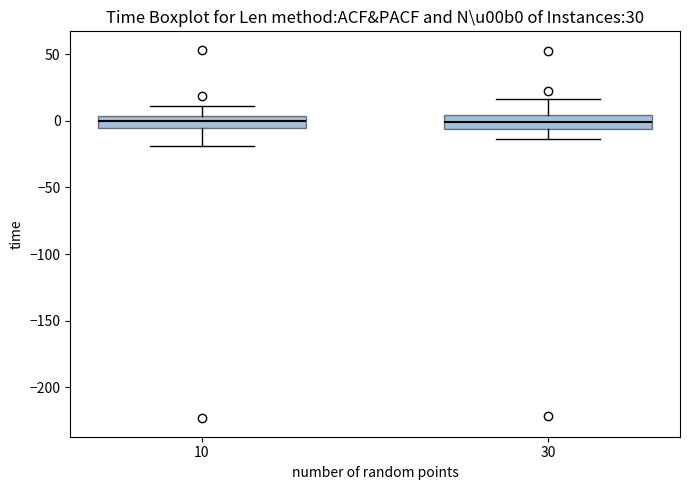

Reading left to right, transcribe this box plot: for each box, give where its median line is, the range the box spans, and where its two whiskers end, as read against the y-axis. The values are not printed on the chart, so give them approximately, as read against the axis.

10: median 0, box -5 to 5, whiskers -20 to 10
30: median 0, box -5 to 5, whiskers -15 to 15